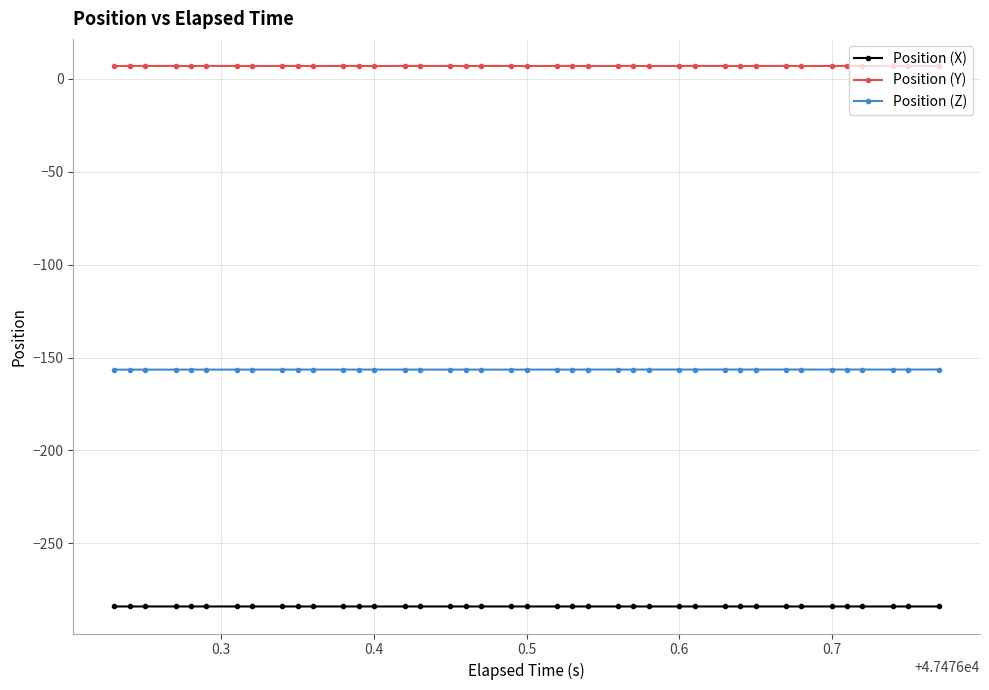

What is the sum of all Position (X) values?

-11356.5